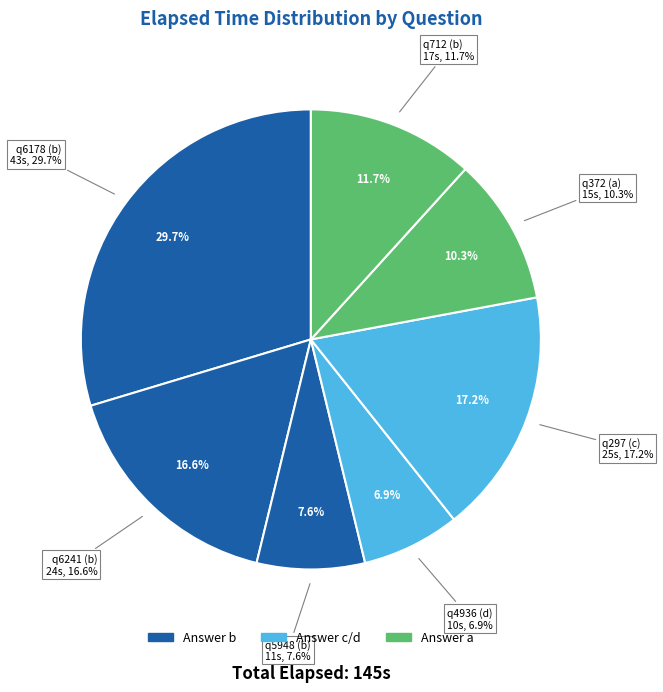

Is there any slice that represents more than half of the pie?

No